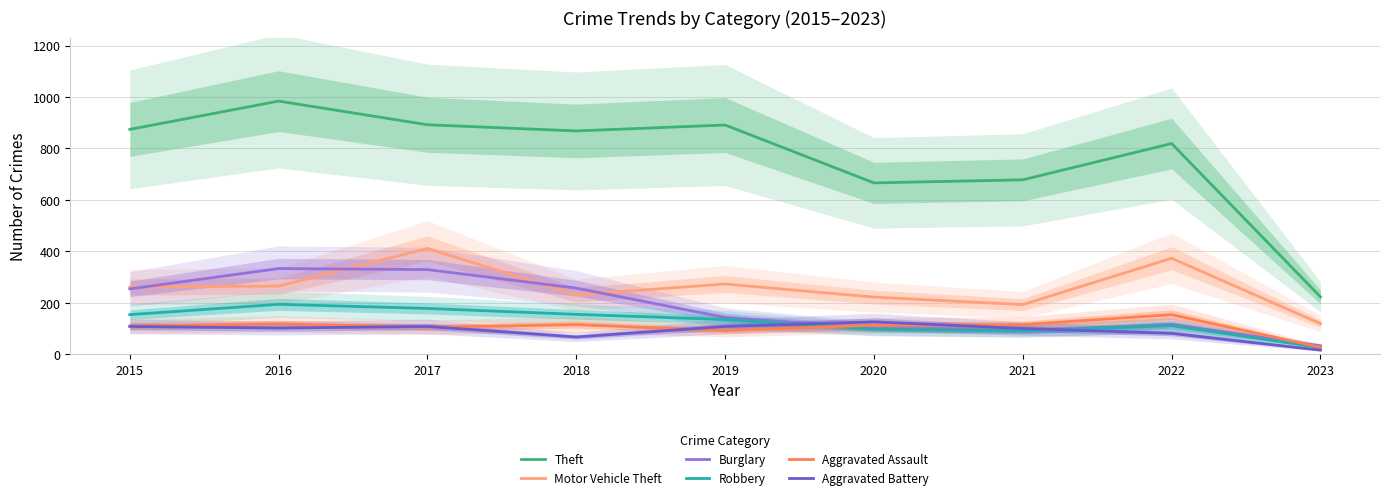

How many data points does each series have?

9